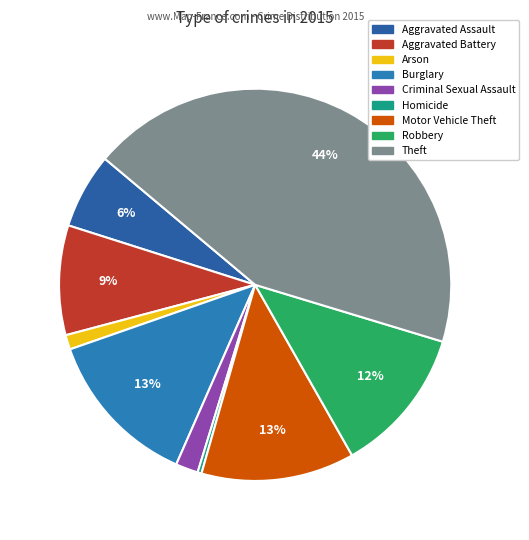

To the nearest percent, what portion does Criminal Sexual Assault represent?

2%